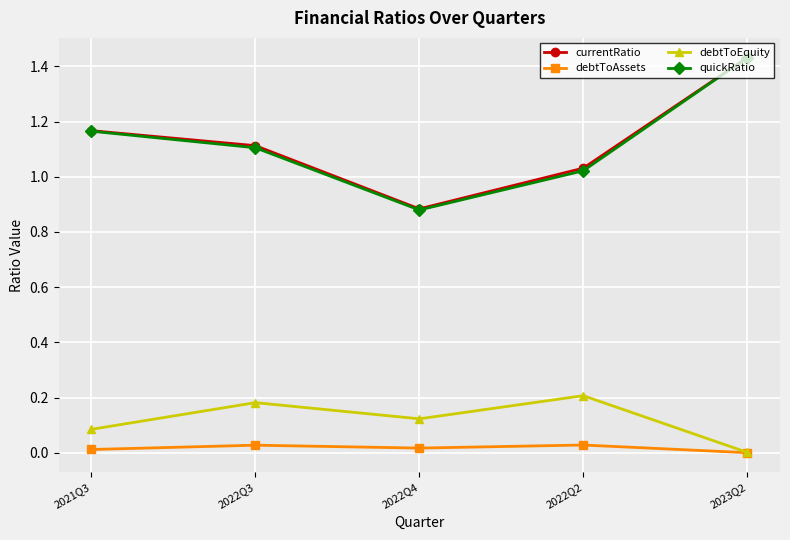

Is this an area chart (filled region under the line)?

No